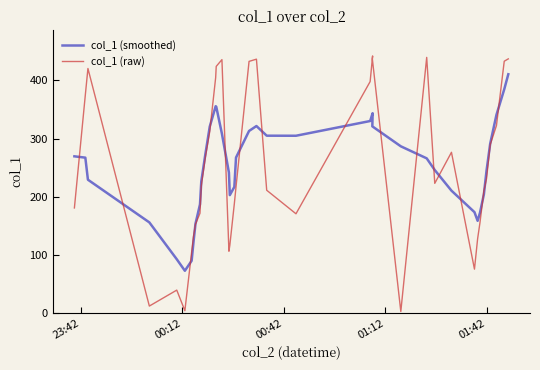

What are all the series names shown in the legend?

col_1 (smoothed), col_1 (raw)